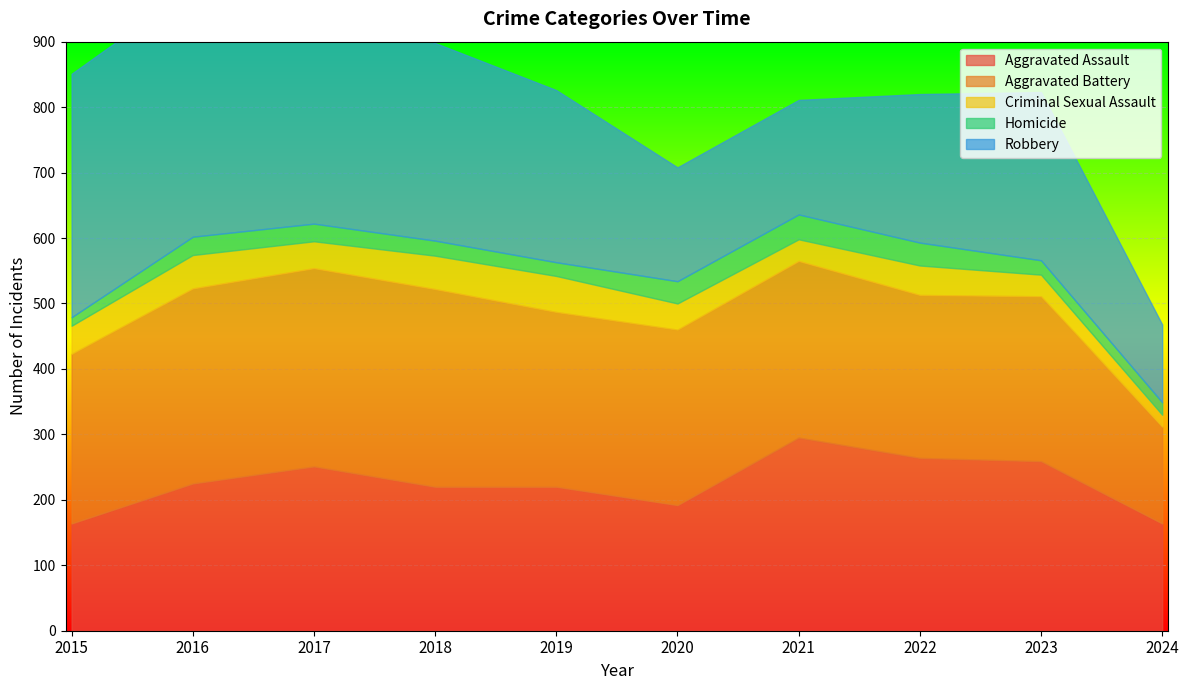

What is the maximum value shown in the chart?

381